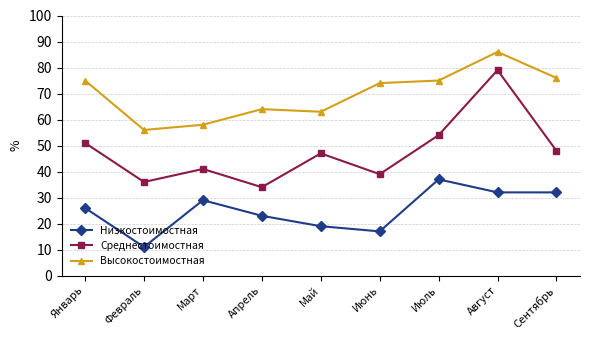

Rank the series at Февраль from highest to lowest value.

Высокостоимостная, Среднестоимостная, Низкостоимостная